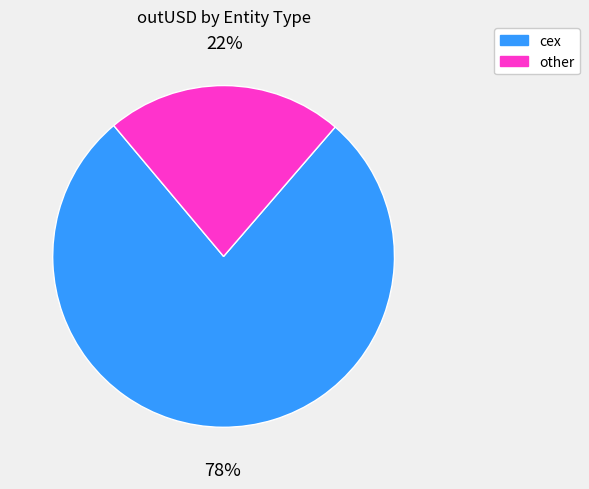

Is there any slice that represents more than half of the pie?

Yes